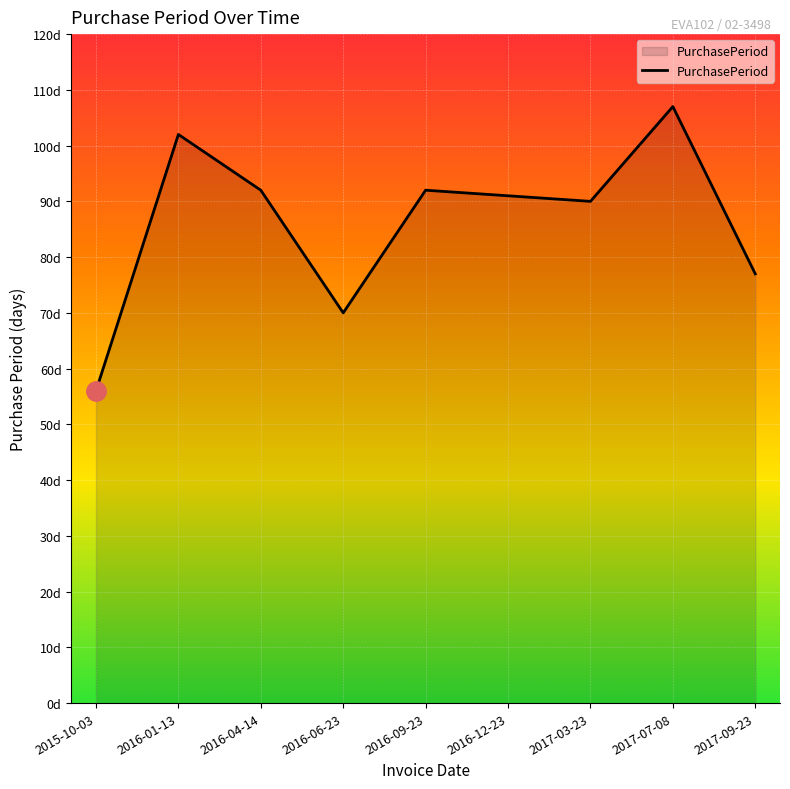

What is the difference between the maximum and minimum values?

51